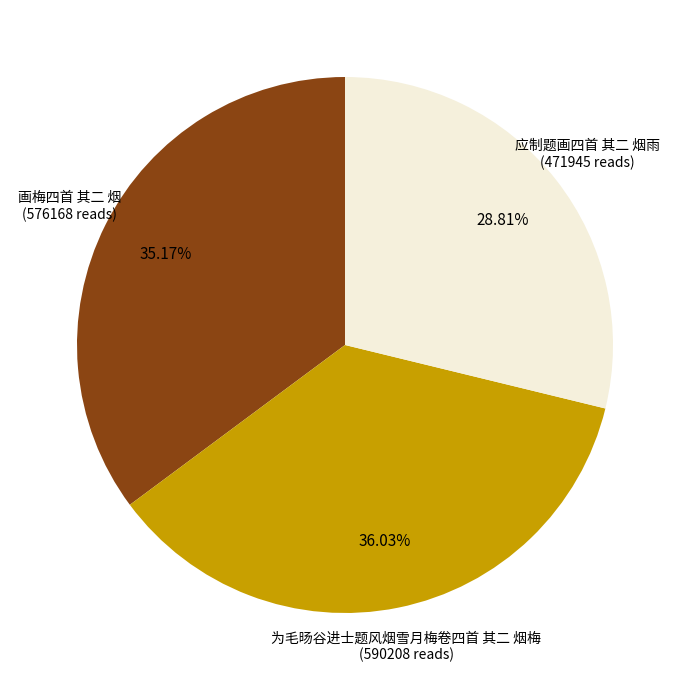

Combined, do 应制题画四首 其二 烟雨 and 画梅四首 其二 烟 account for over 50%?

Yes